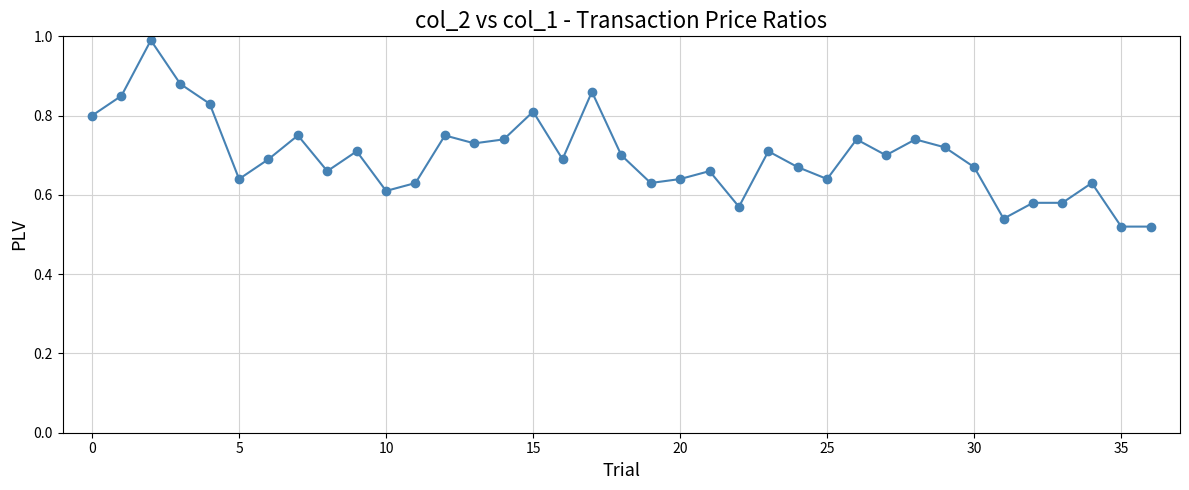

True or false: there are more than 0 points higher than both neighbors.

True